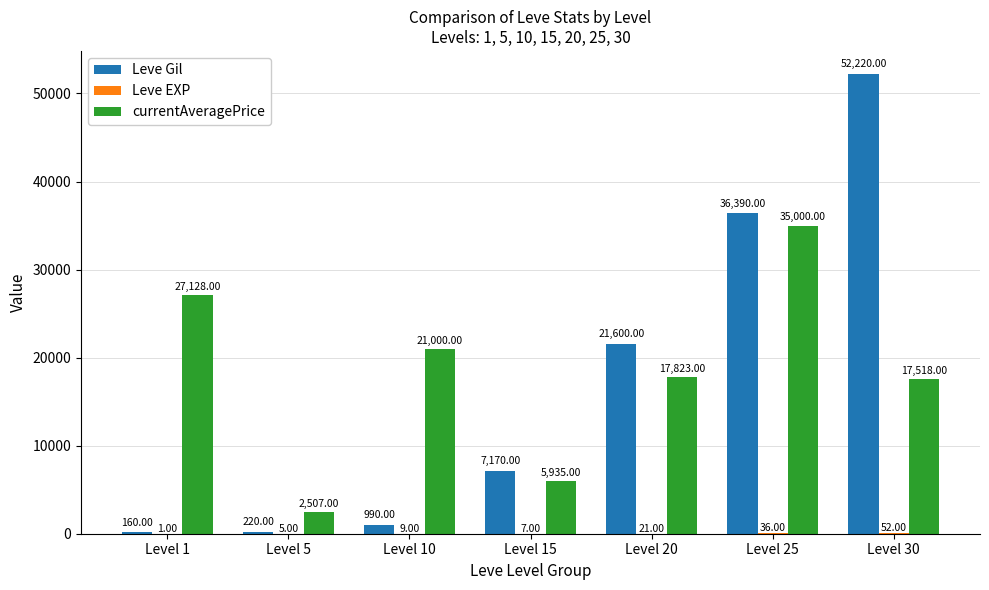

How many currentAveragePrice values are between 5935 and 27128?

5